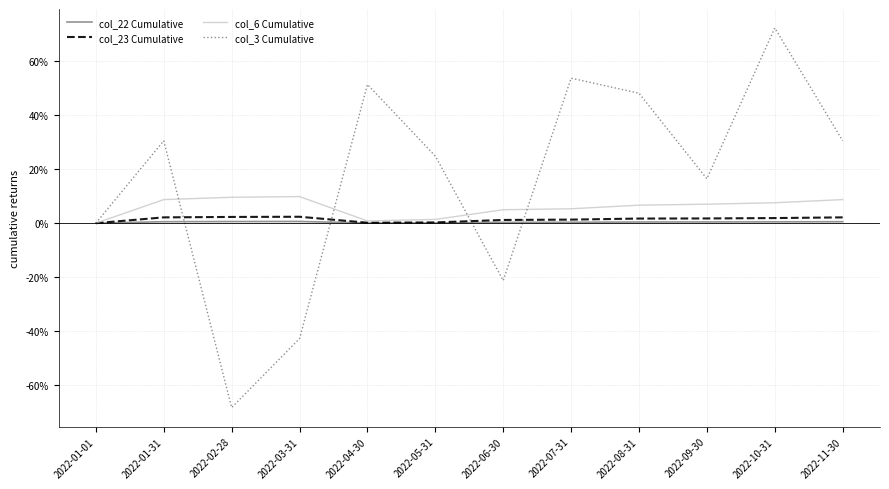

How many values in col_6 Cumulative are above zero?

11